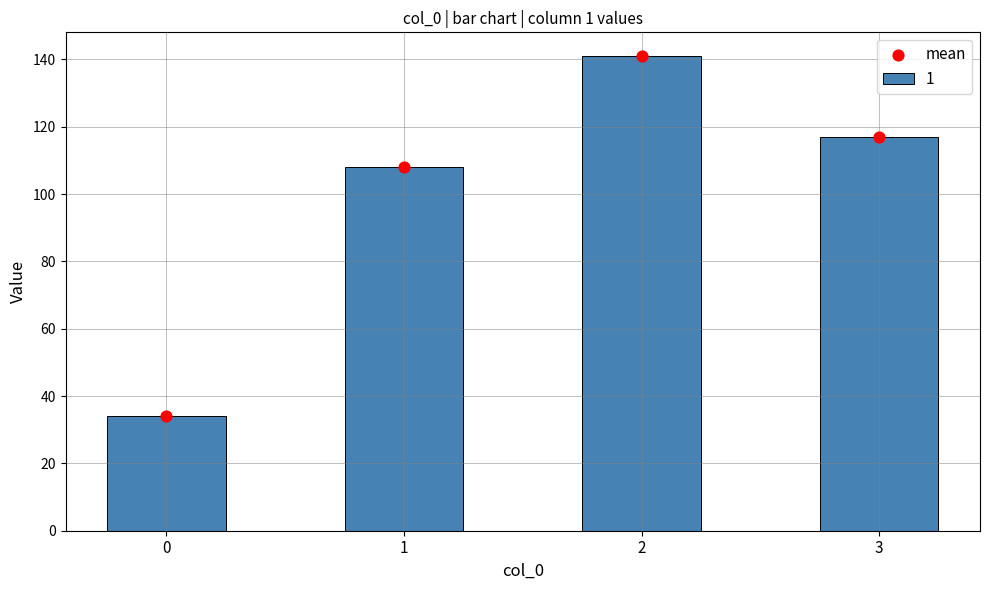

What is the ratio of the value at 1 to the value at 2?

0.8